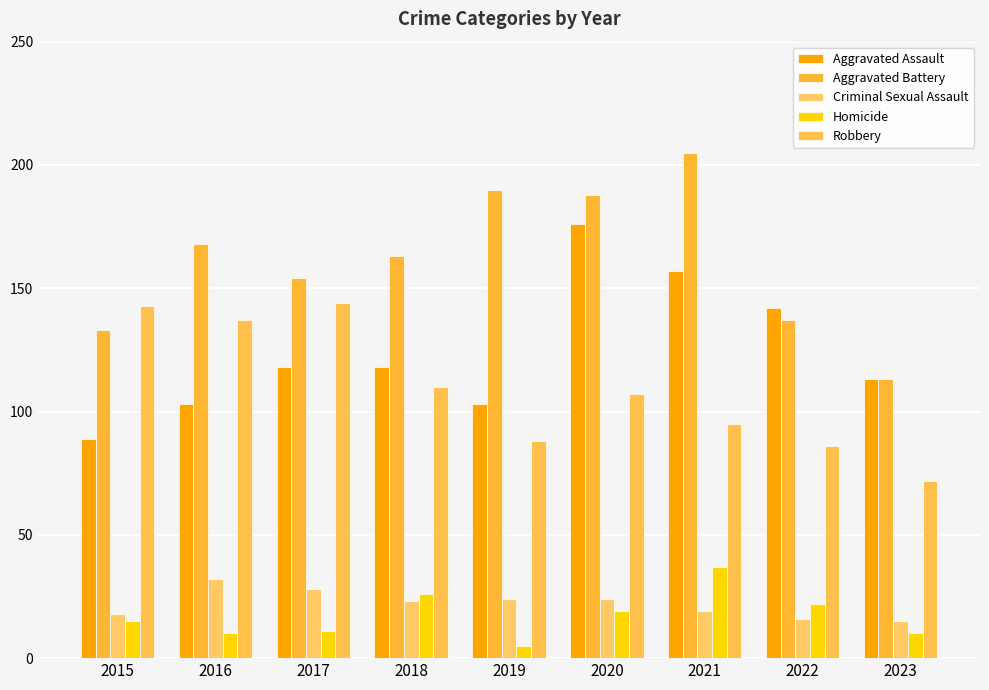

What are all the series names shown in the legend?

Aggravated Assault, Aggravated Battery, Criminal Sexual Assault, Homicide, Robbery